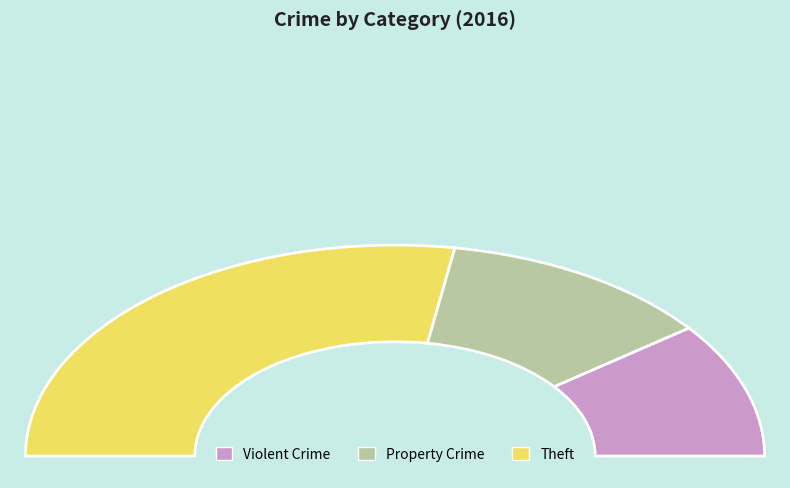

What portion of the pie excludes Theft?

44.8%